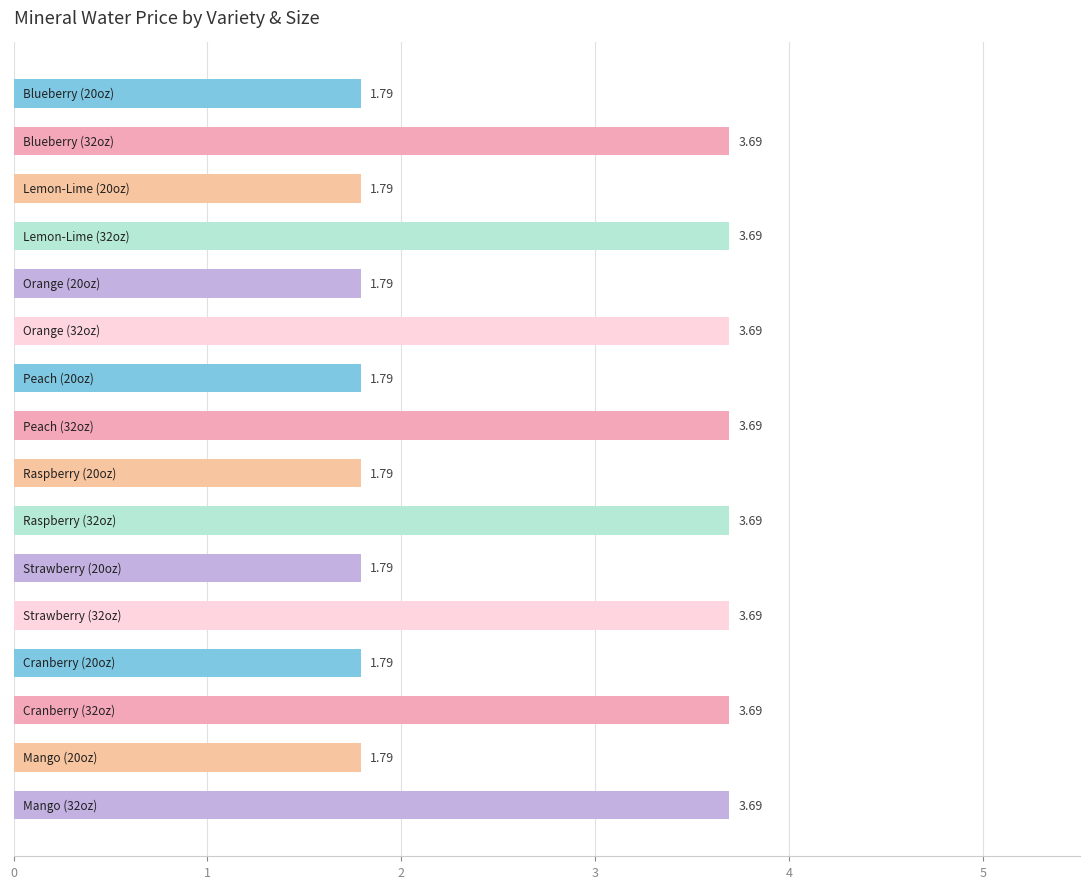

What is the difference between the maximum and minimum values?

1.9